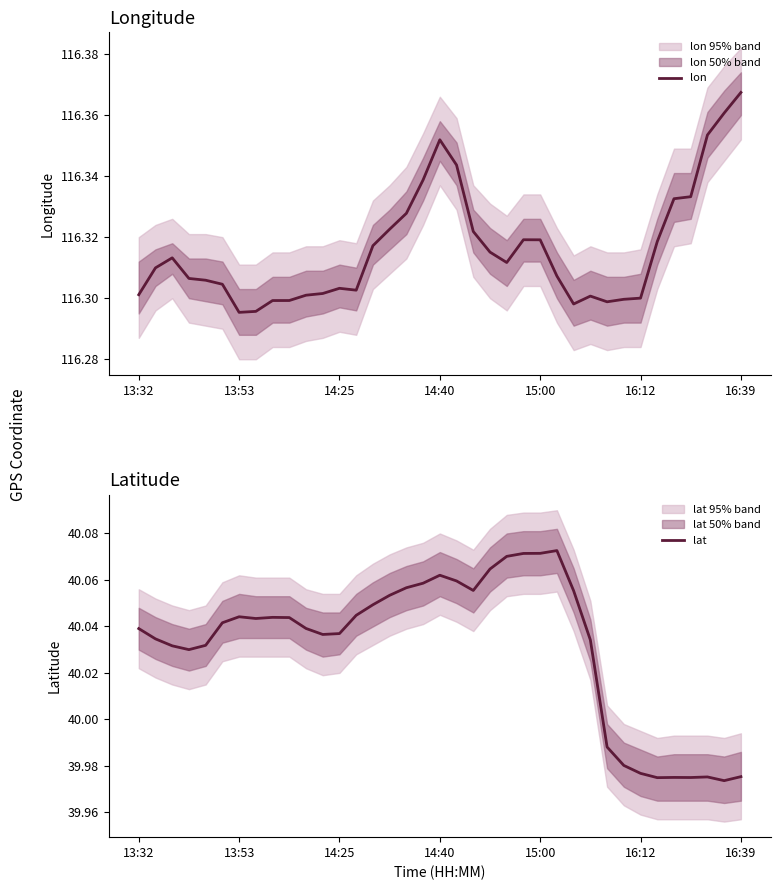

What is the average value of the lon series?

116.3